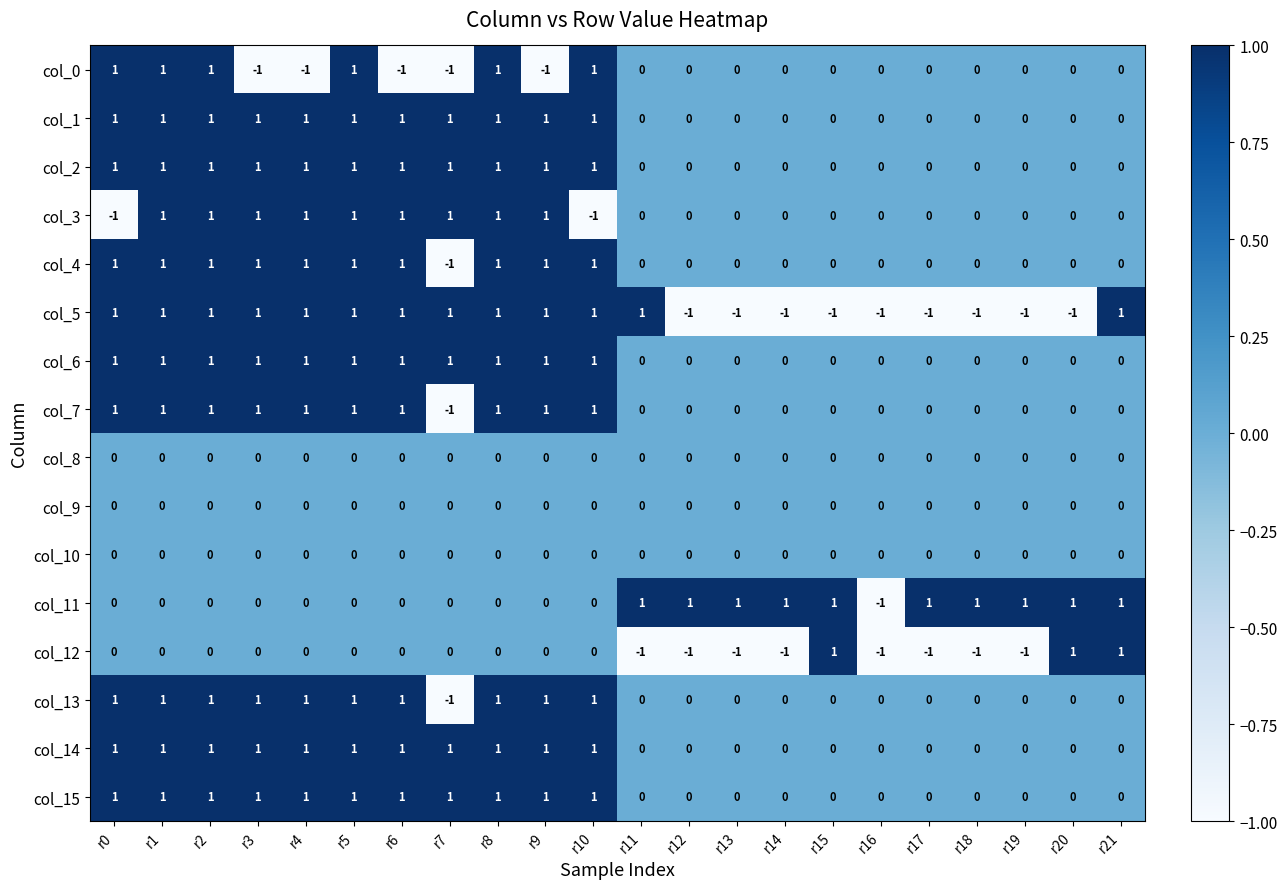

Which category has the highest value in the col_12 series?

r15